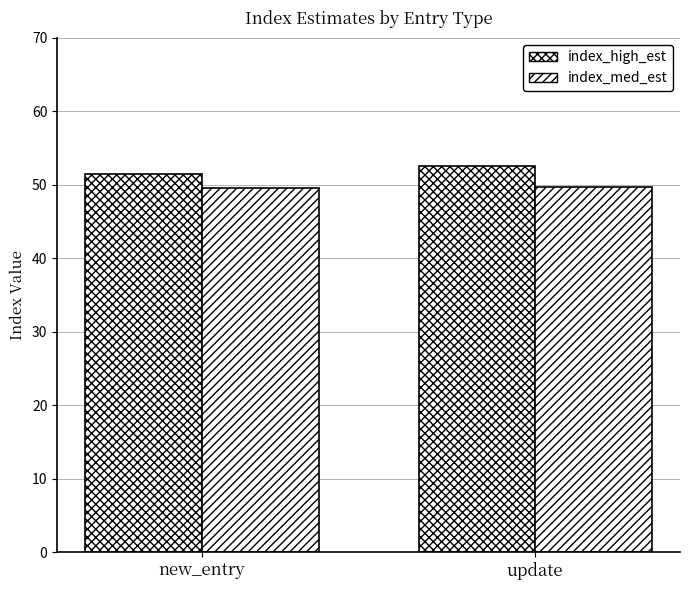

Rank the series by their average value, from lowest to highest.

index_med_est, index_high_est